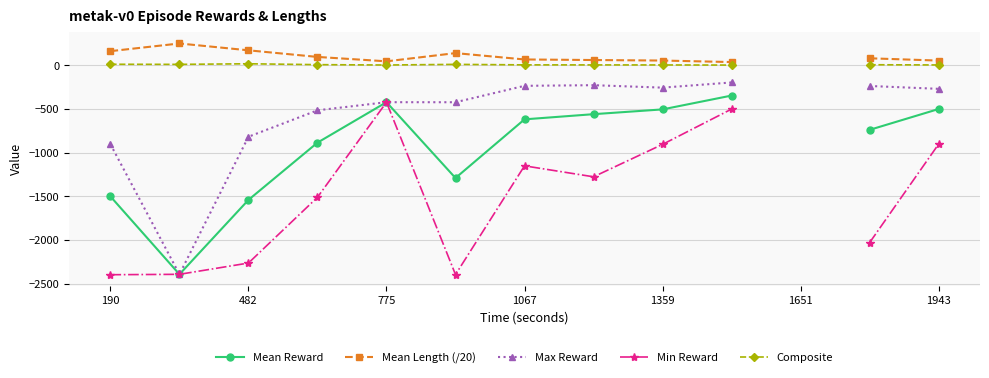

How many data points in Mean Length (/20) are above 80?

6